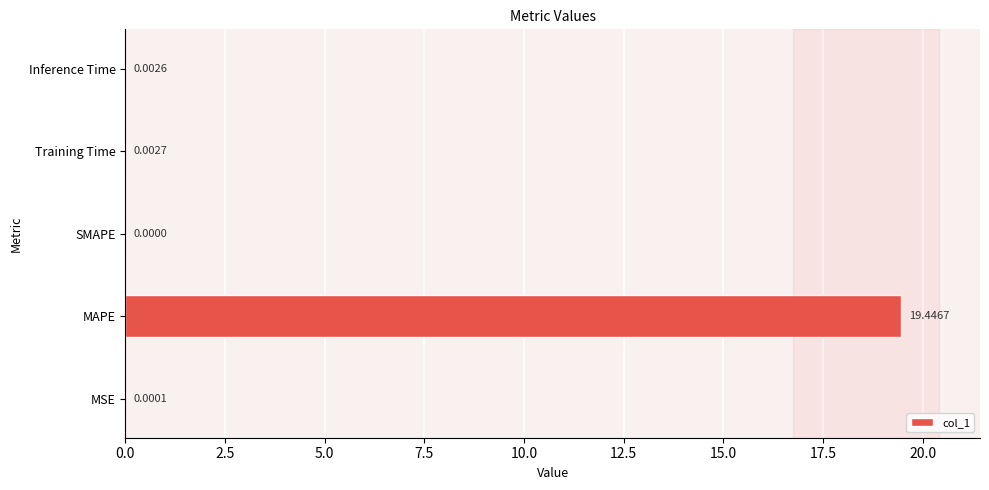

What is the sum of all values?

19.5